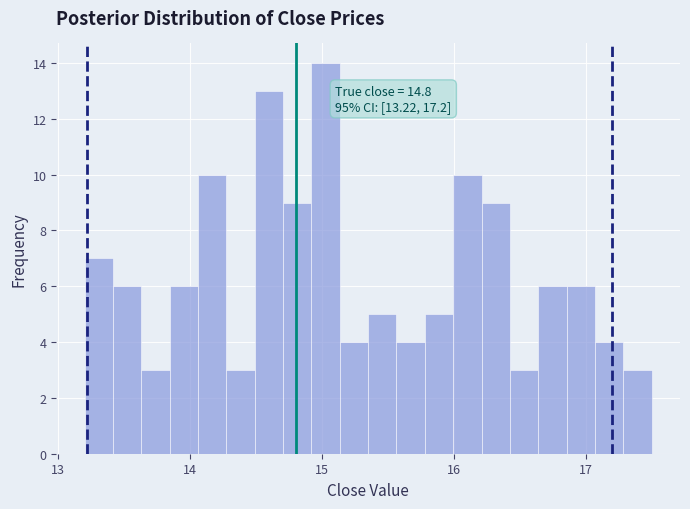

Read against the x-axis, roughly where is the centre of the tallest bar?

15.0